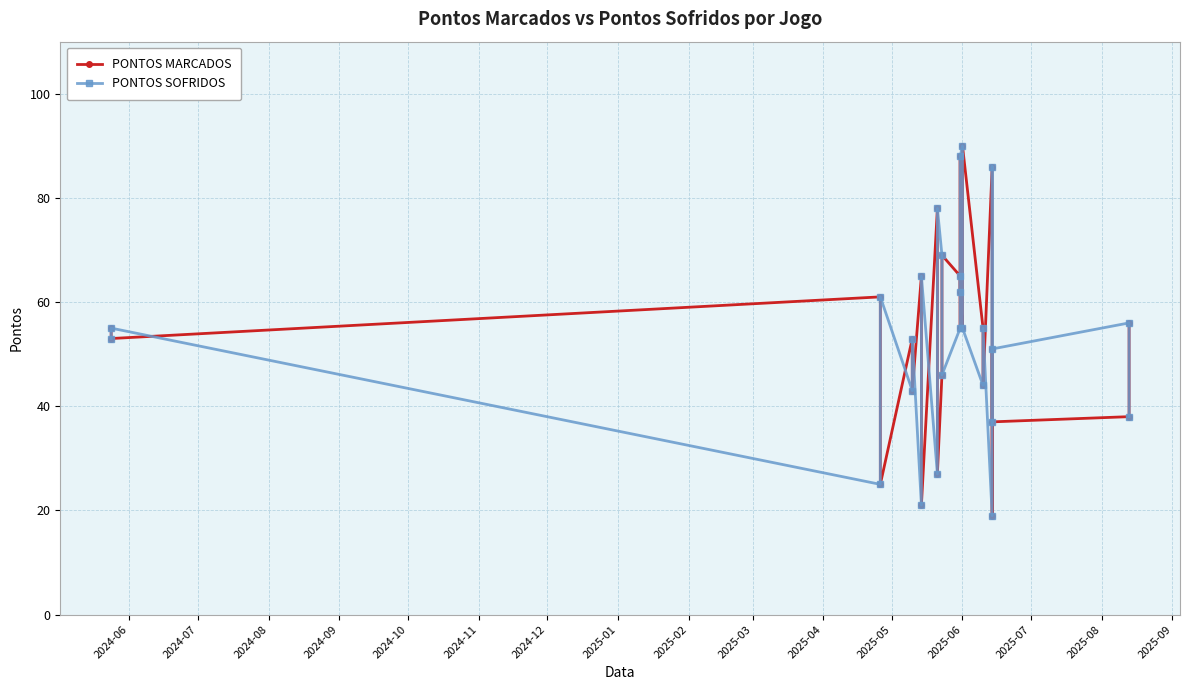

What are all the series names shown in the legend?

PONTOS MARCADOS, PONTOS SOFRIDOS